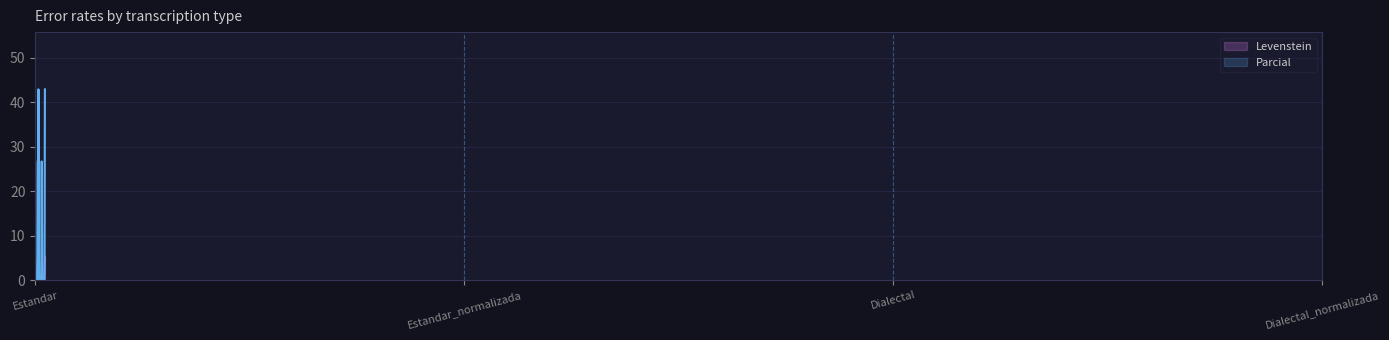

Which series has the largest range (max minus min)?

Parcial